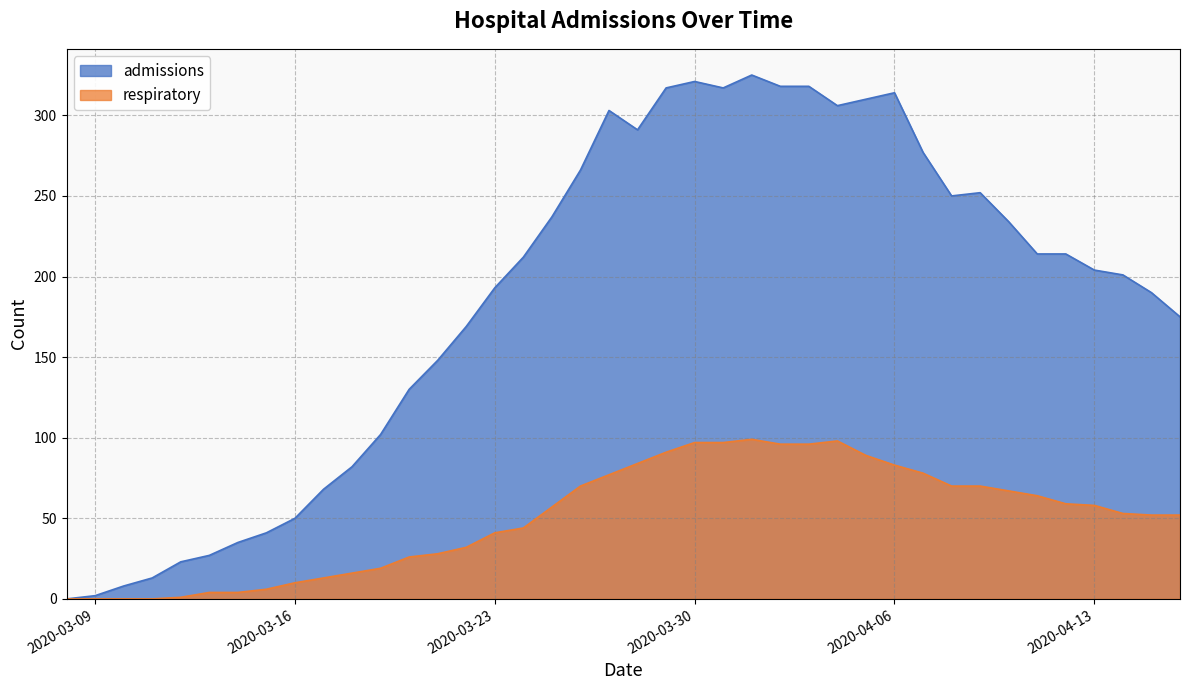

Which category has the lowest value in the admissions series?

2020-03-08